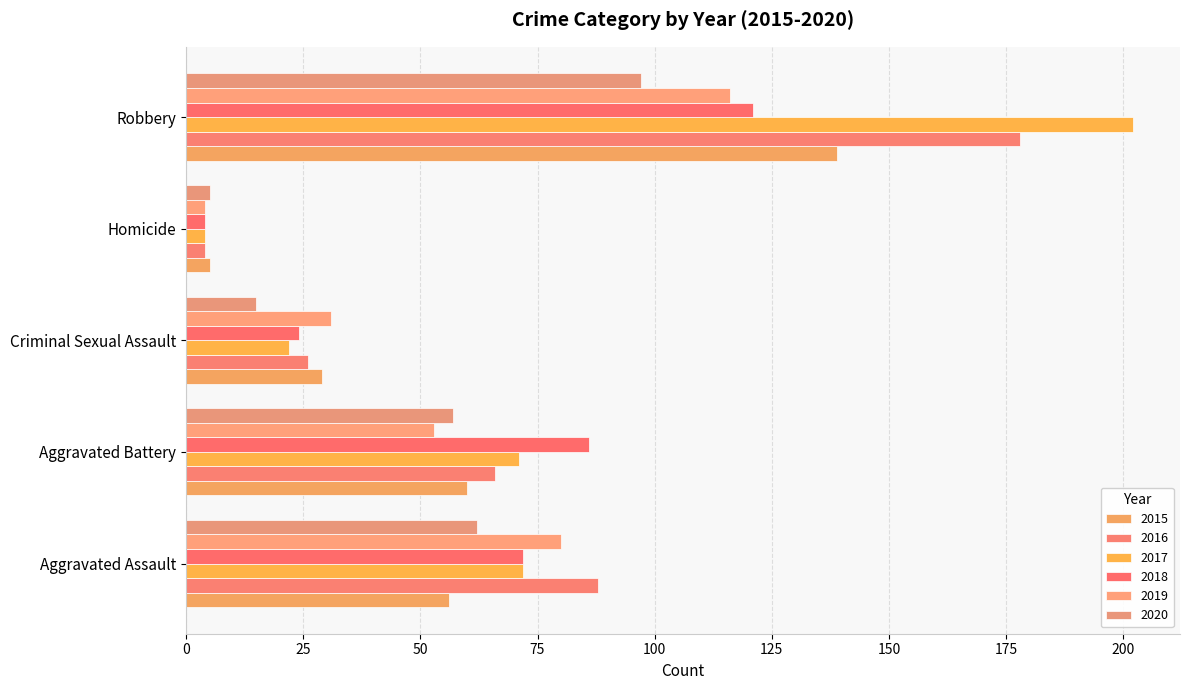

The 2020 series shows 91 at Aggravated Battery. True or false?

False